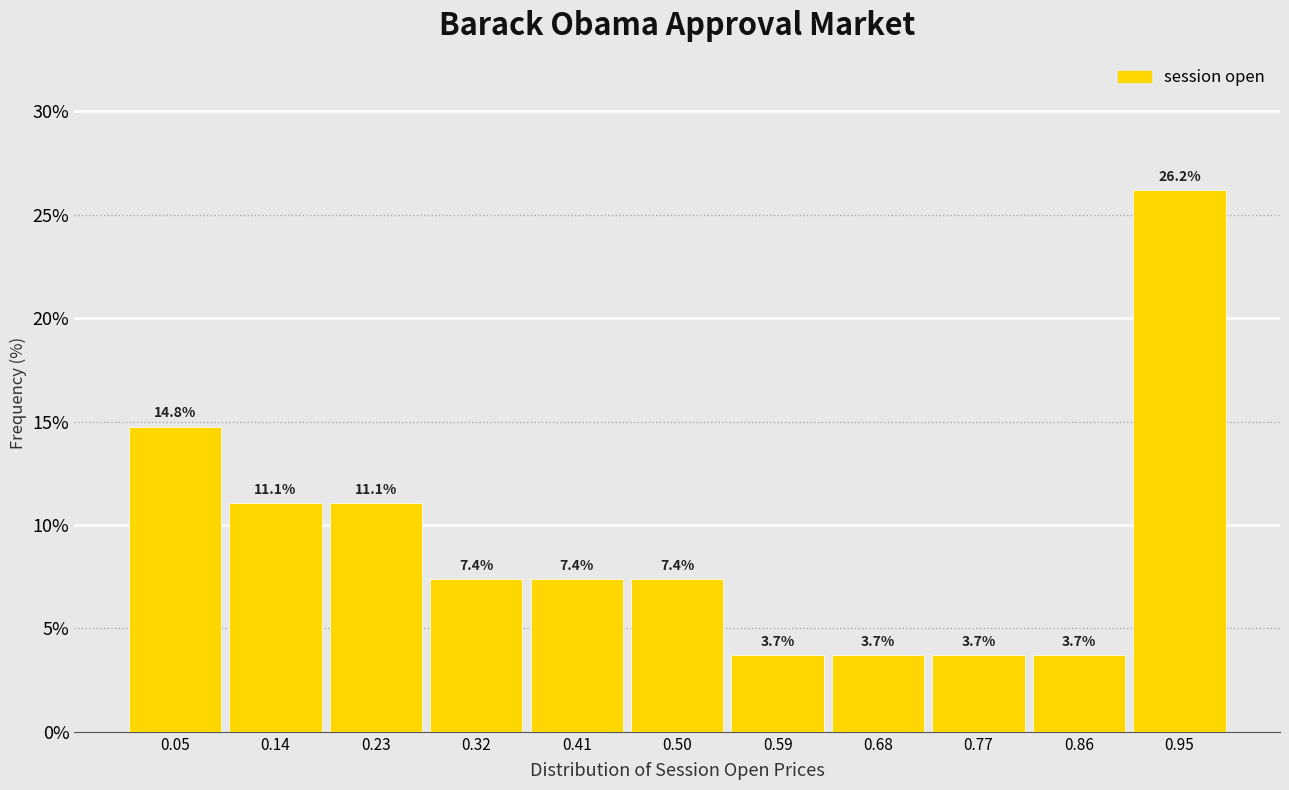

Reading left to right, list every bar in this chart as the range it spans on the x-axis followed by its height. The bar edges are not printed on the chart, so give them approximately, as read against the axis.

0.00 to 0.09: 14.8
0.09 to 0.18: 11.1
0.18 to 0.27: 11.1
0.27 to 0.36: 7.4
0.36 to 0.45: 7.4
0.45 to 0.55: 7.4
0.55 to 0.64: 3.7
0.64 to 0.73: 3.7
0.73 to 0.82: 3.7
0.82 to 0.91: 3.7
0.91 to 1.00: 26.2